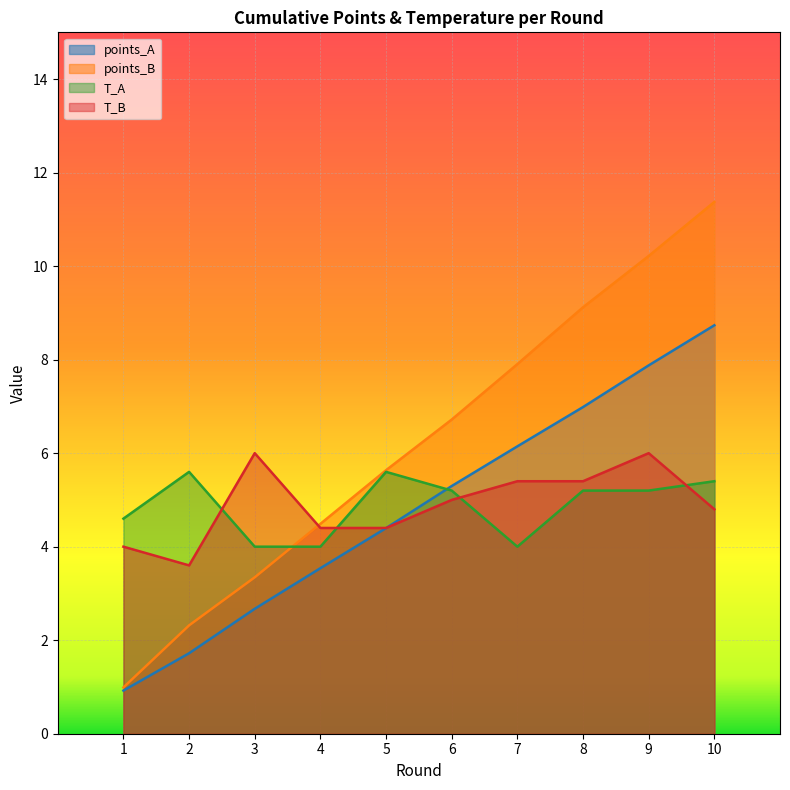

Reading right to left, transcribe all the data shown in this chart.

points_A: 8.7	7.9	7.0	6.1	5.3	4.4	3.5	2.7	1.7	0.9
points_B: 11.4	10.2	9.1	7.9	6.7	5.6	4.5	3.3	2.3	1.0
T_A: 5.4	5.2	5.2	4.0	5.2	5.6	4.0	4.0	5.6	4.6
T_B: 4.8	6.0	5.4	5.4	5.0	4.4	4.4	6.0	3.6	4.0